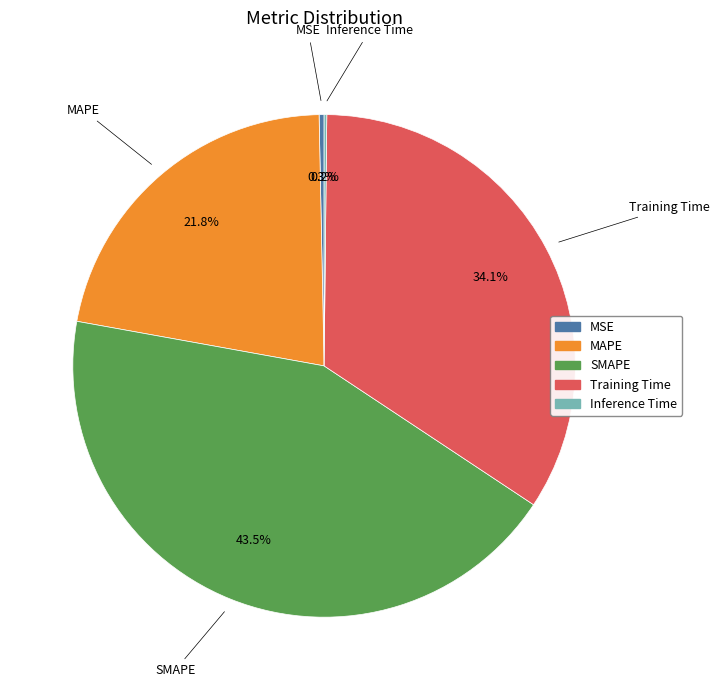

Do Training Time and MAPE together represent more than half of the pie?

Yes